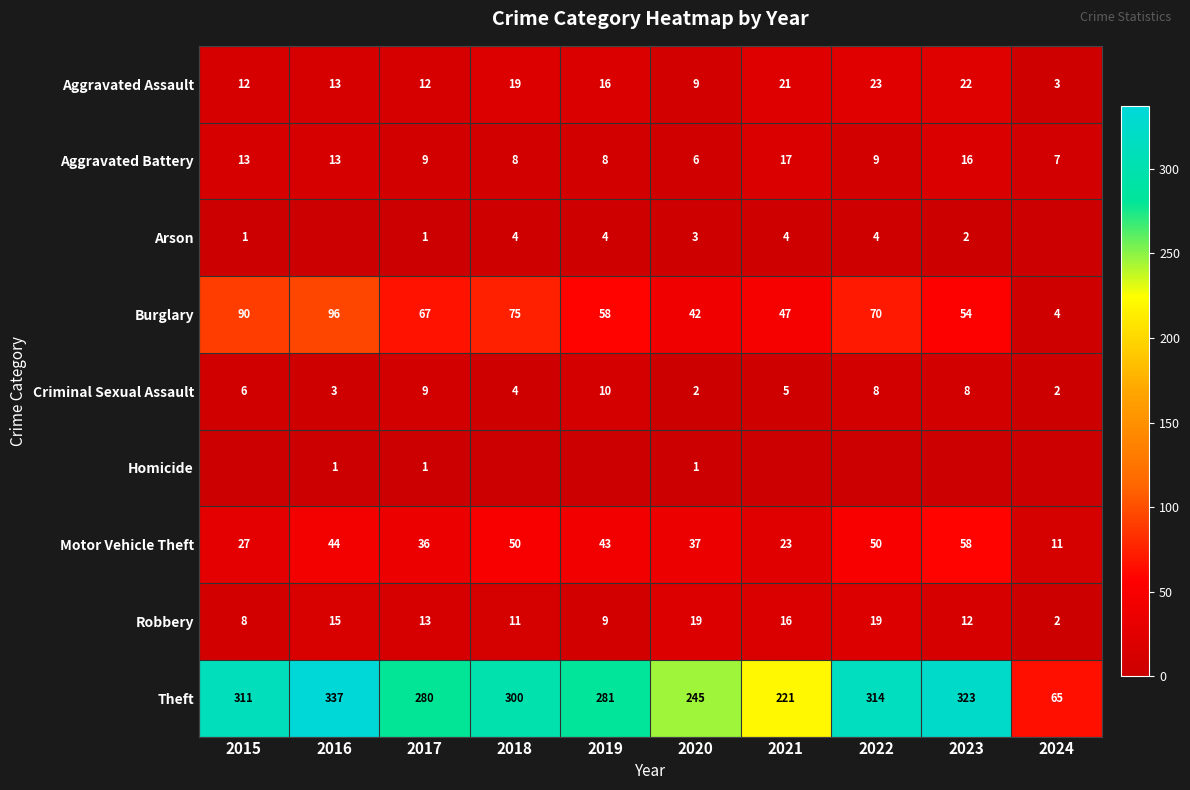

List the labels in order of Theft value, smallest first.

2024, 2021, 2020, 2017, 2019, 2018, 2015, 2022, 2023, 2016